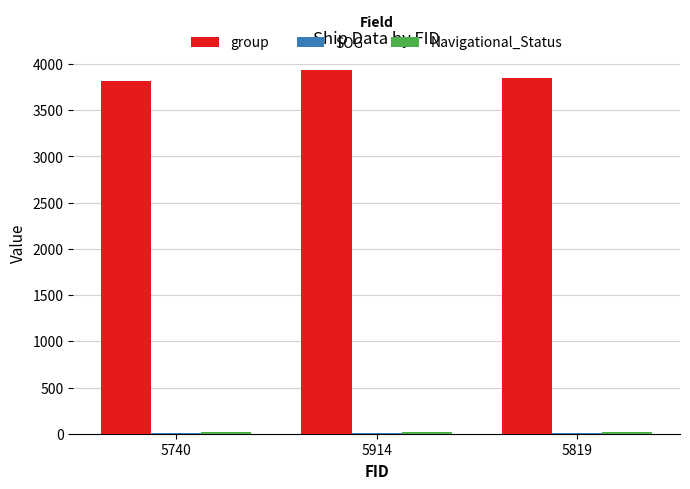

Is it true that group equals 1957.2 at 5914?

False